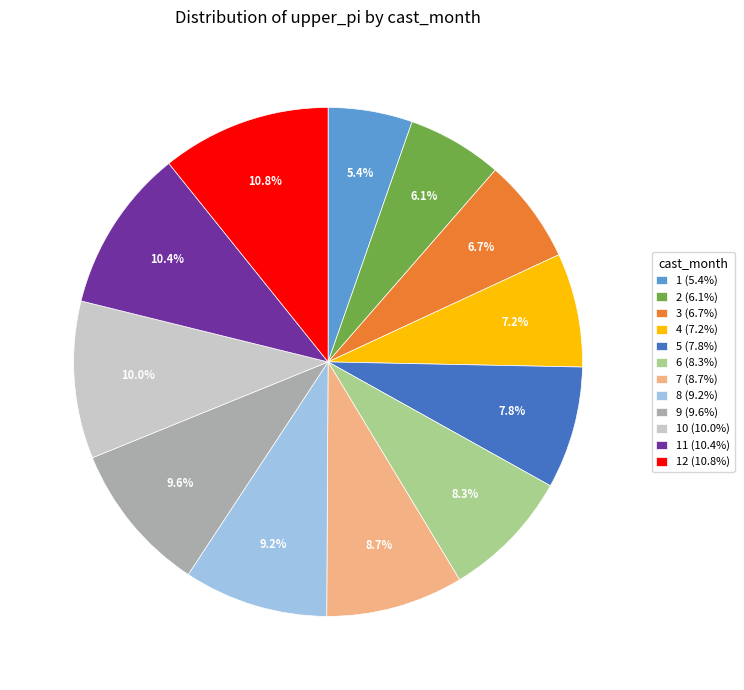

Is the sum of 10 (10.0%) and 11 (10.4%) greater than half?

No